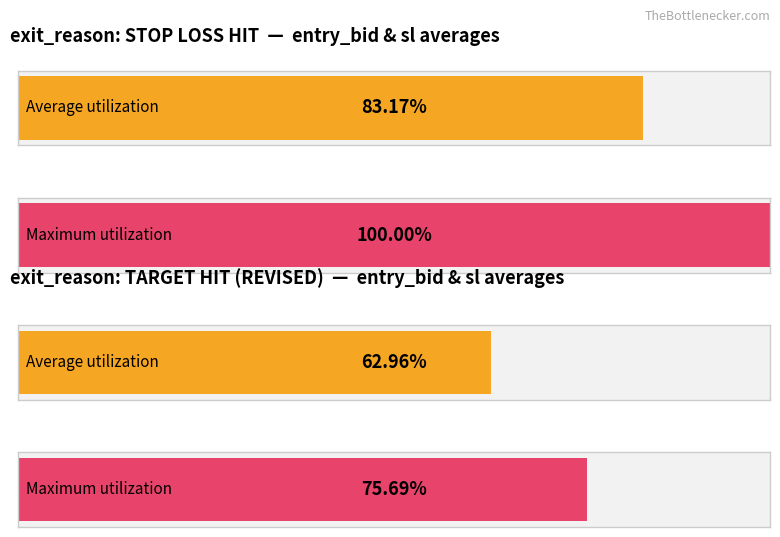

What position from the right is STOP LOSS HIT?

2